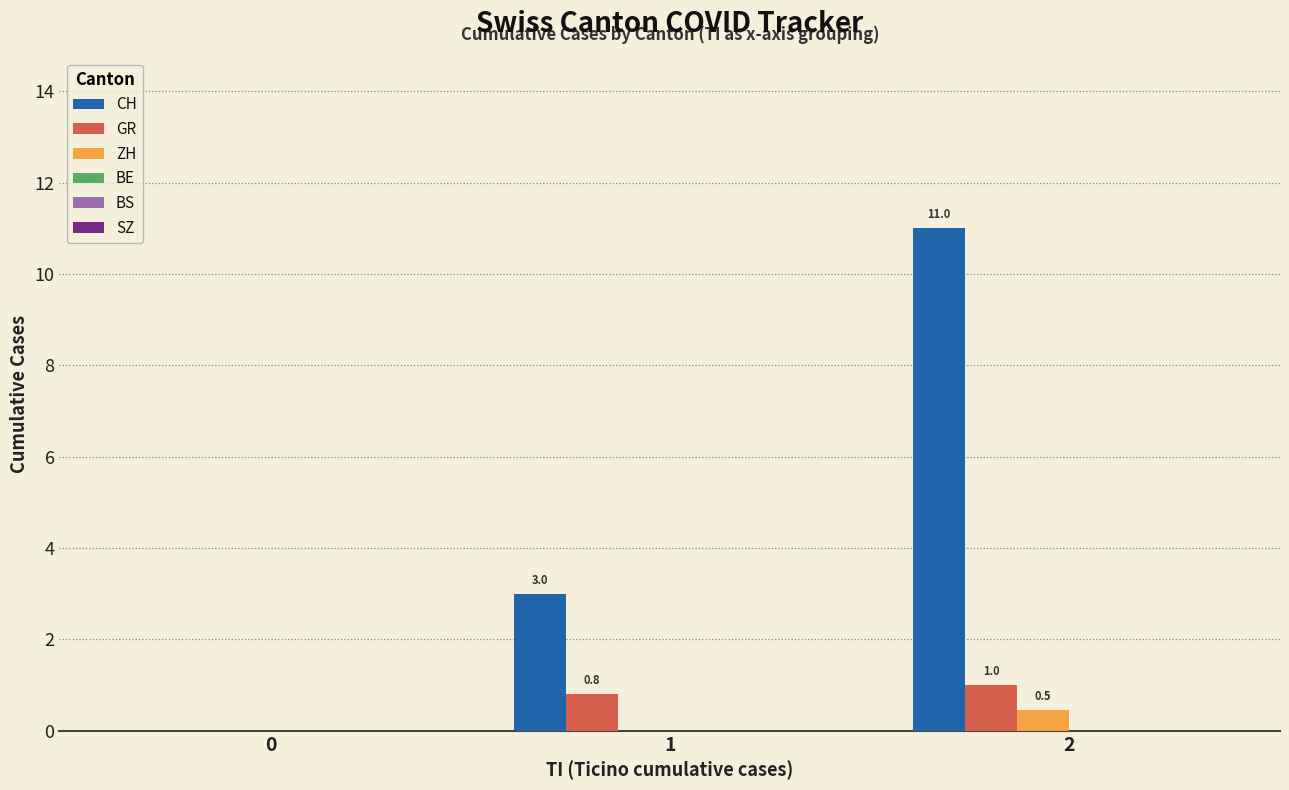

Is it true that GR equals 0.0 at 0?

True